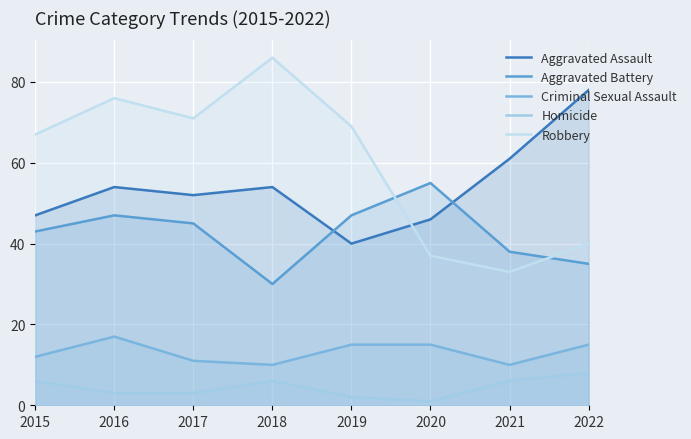

Between 2017 and 2022, which series saw the biggest shift?

Robbery